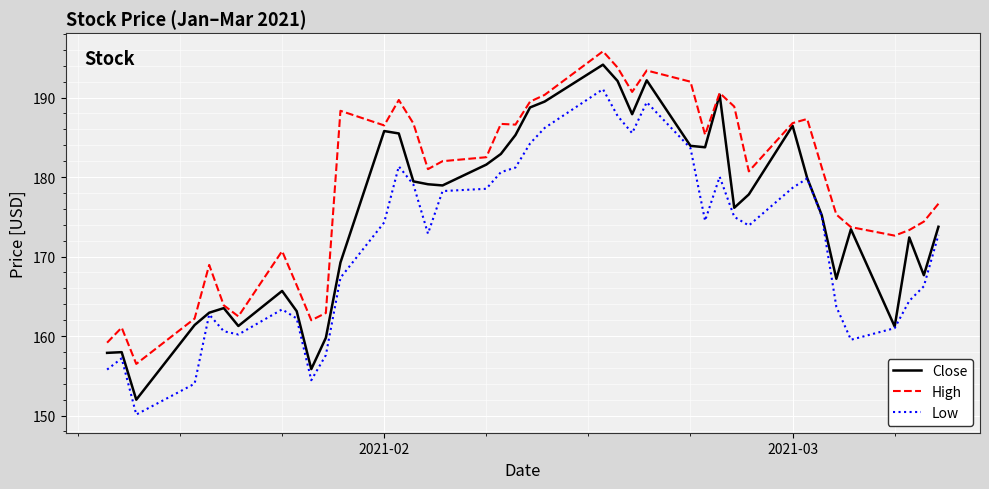

What are all the series names shown in the legend?

Close, High, Low